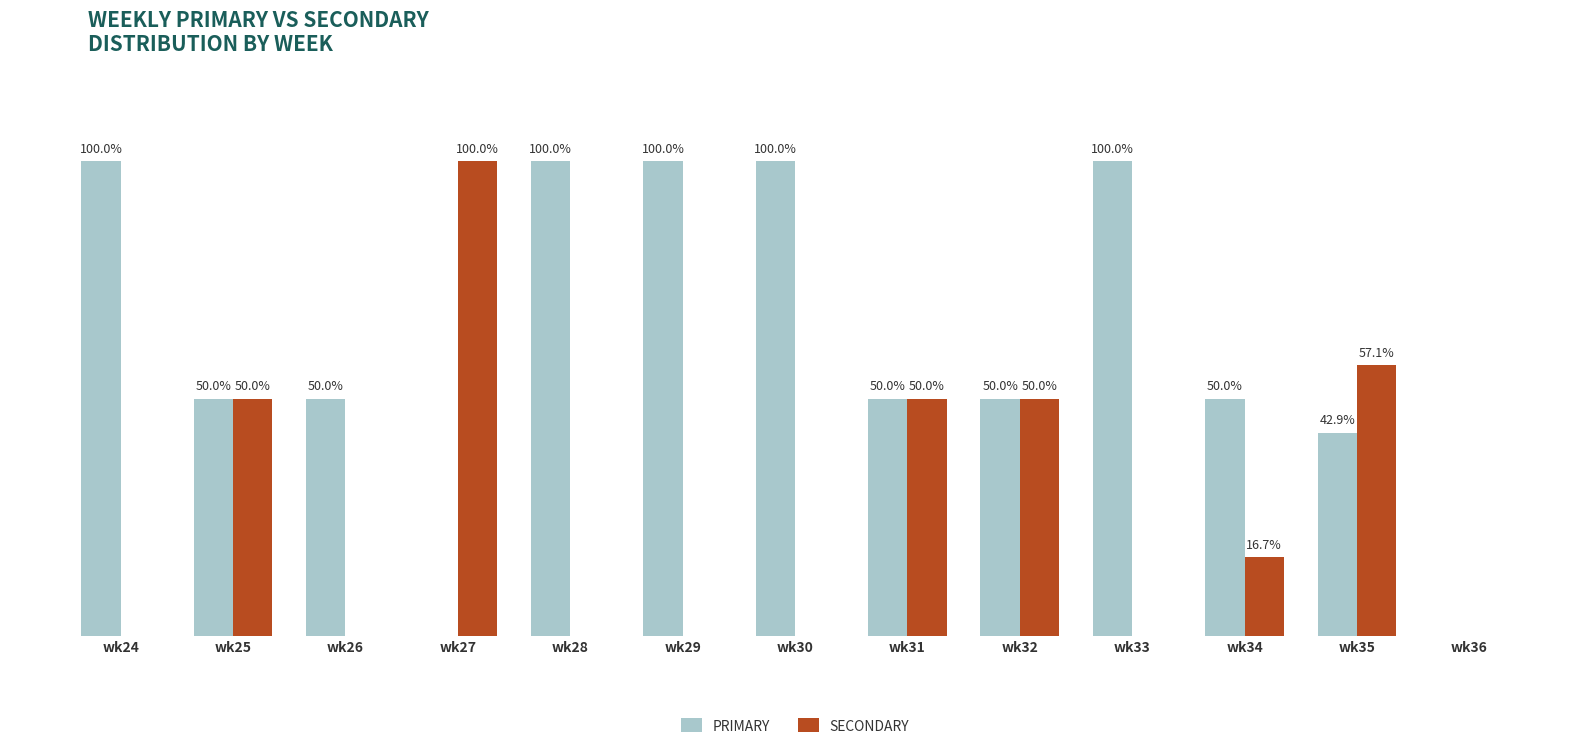

Are the bars grouped side by side (vs. stacked)?

Yes